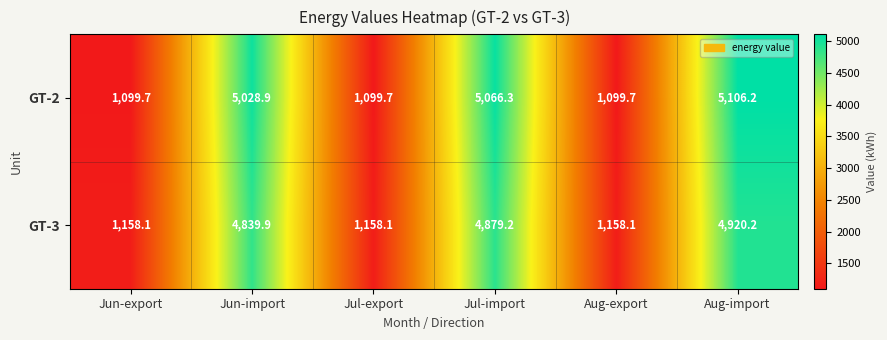

Reading right to left, what are all the values shown in this chart?

GT-2: 5106.2	1099.7	5066.3	1099.7	5028.9	1099.7
GT-3: 4920.2	1158.1	4879.2	1158.1	4839.9	1158.1